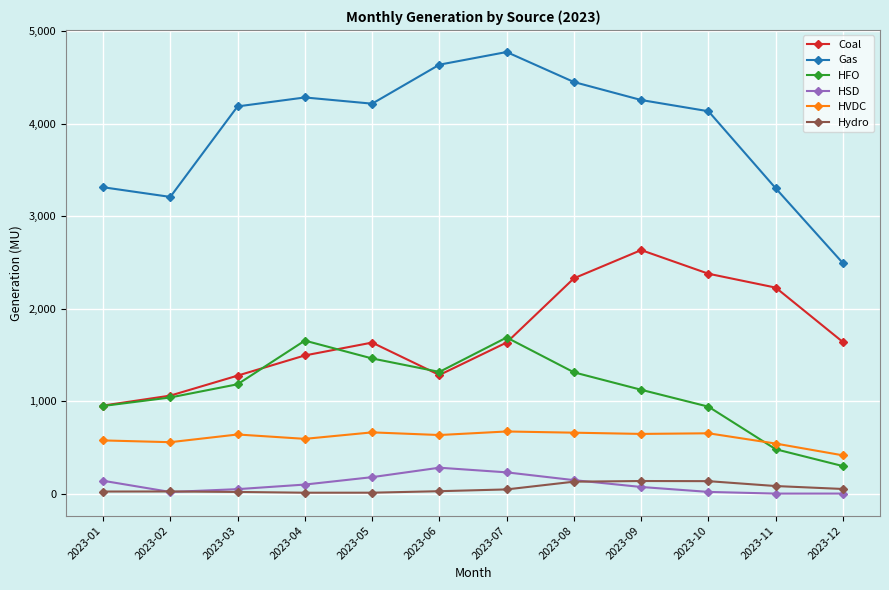

What is the average value of the Gas series?

3938.3